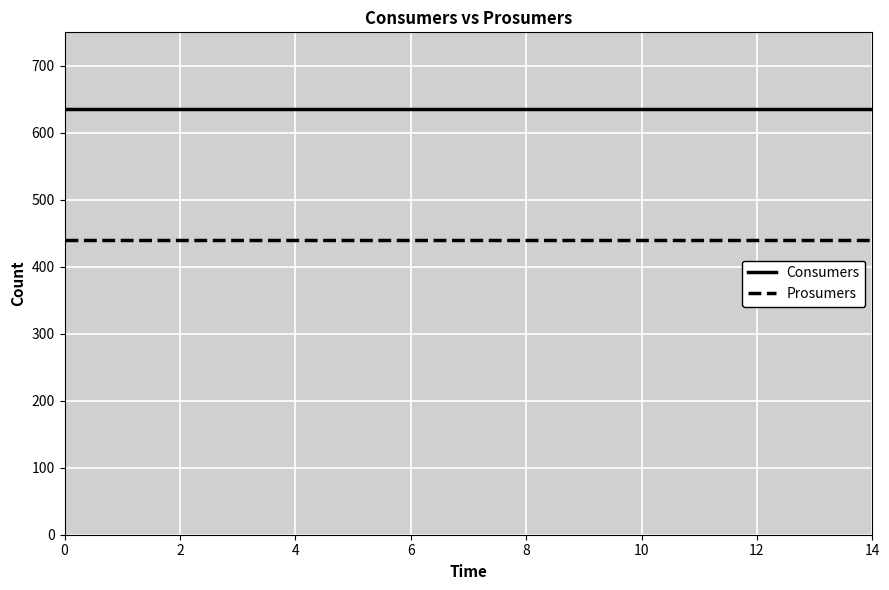

What is the minimum value shown in the chart?

440